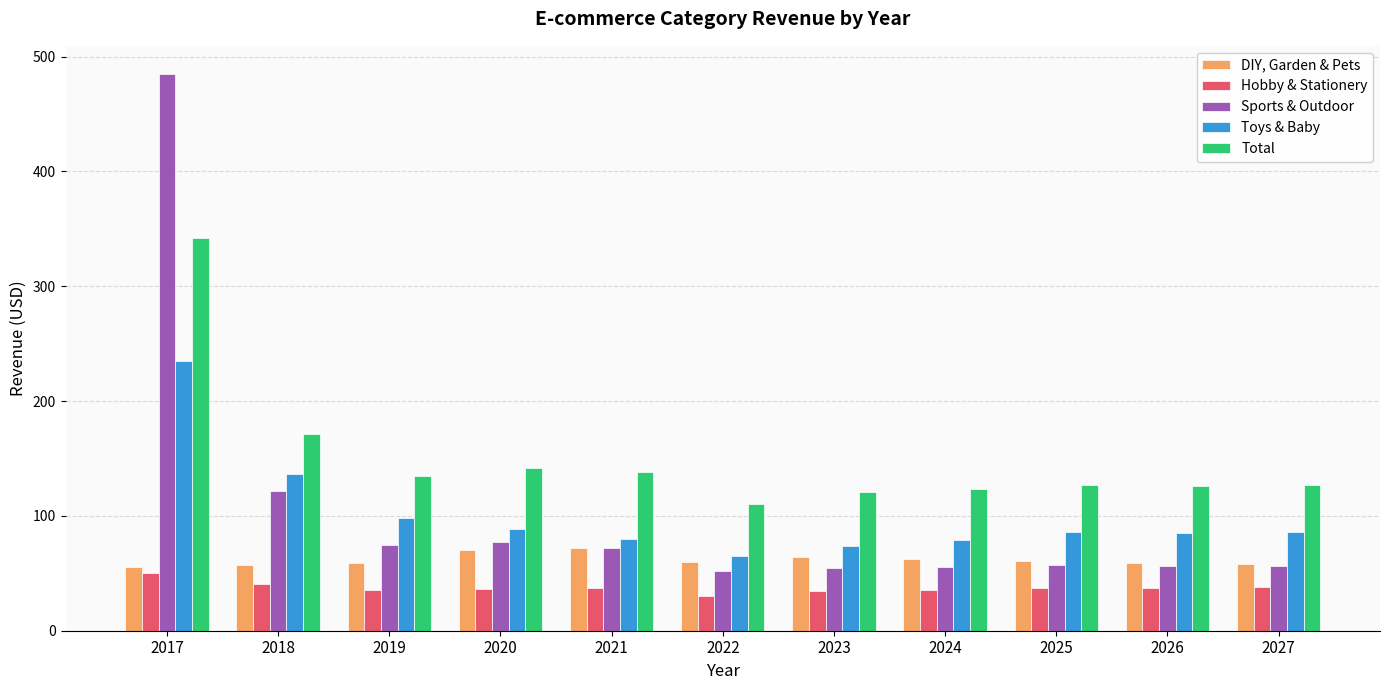

Is it true that Toys & Baby equals 65.4 at 2022?

True